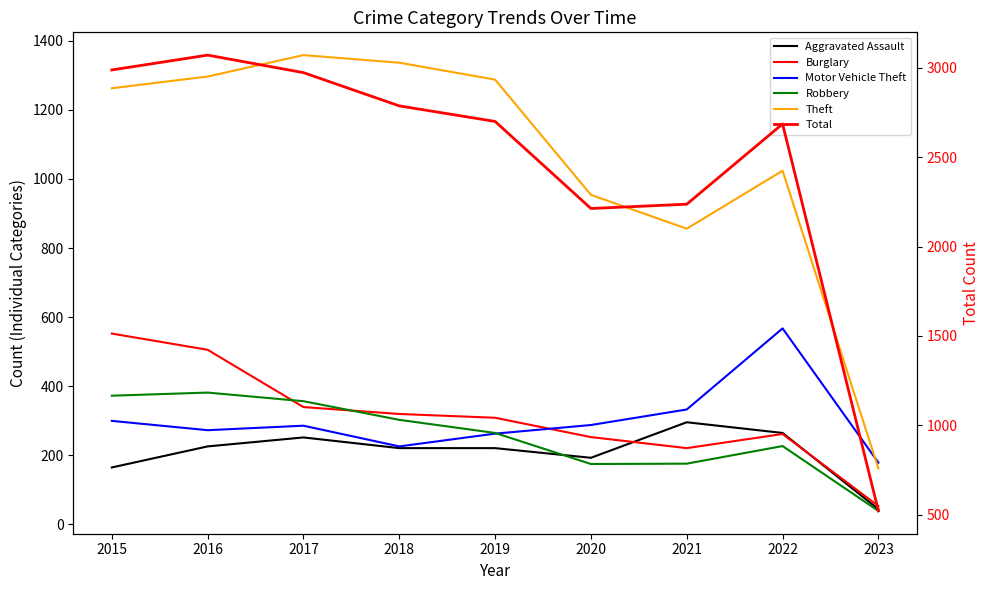

Rank the categories by Robbery value from highest to lowest.

2016, 2015, 2017, 2018, 2019, 2022, 2021, 2020, 2023